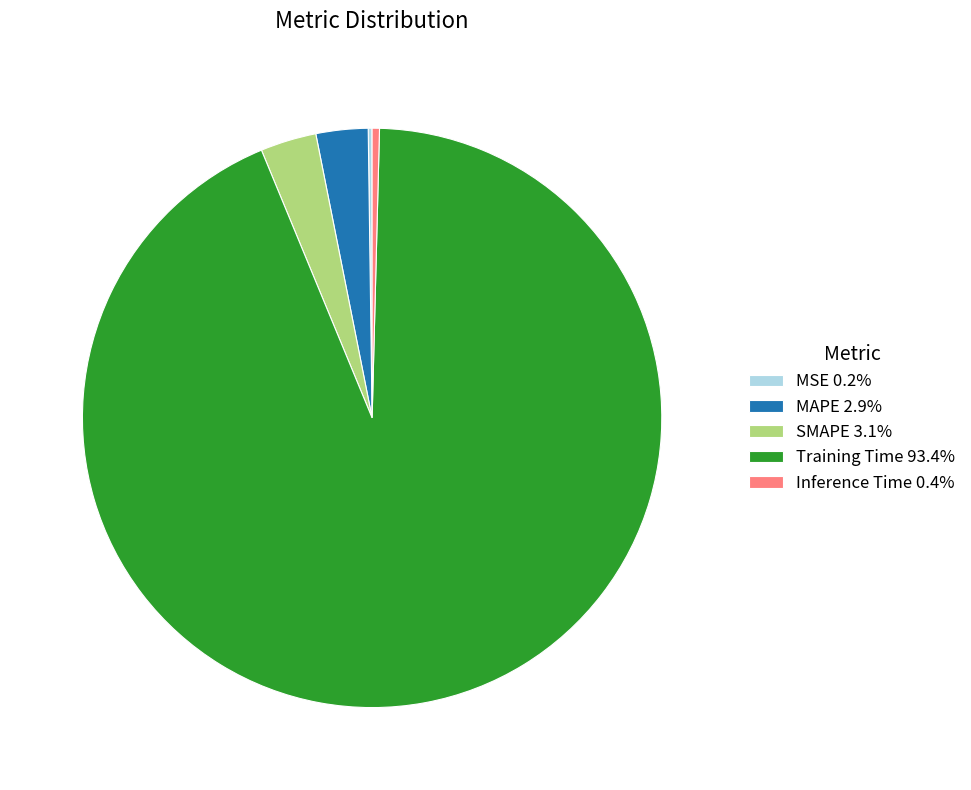

Is Training Time 93.4% the majority of the pie?

Yes